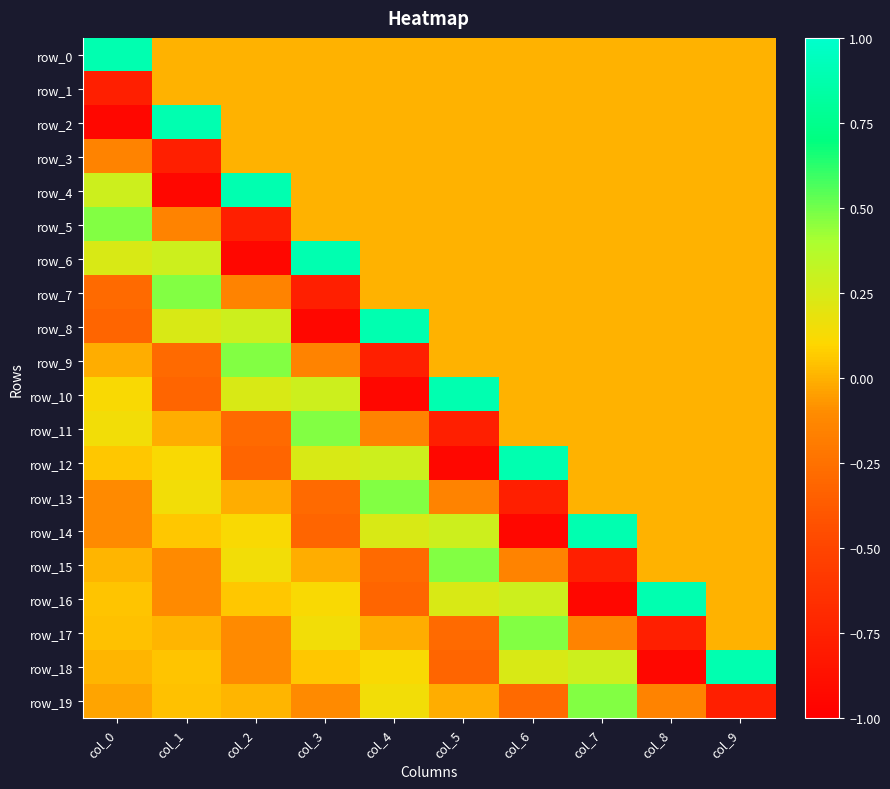

Is it true that row_1 equals -0.5 at col_0?

False